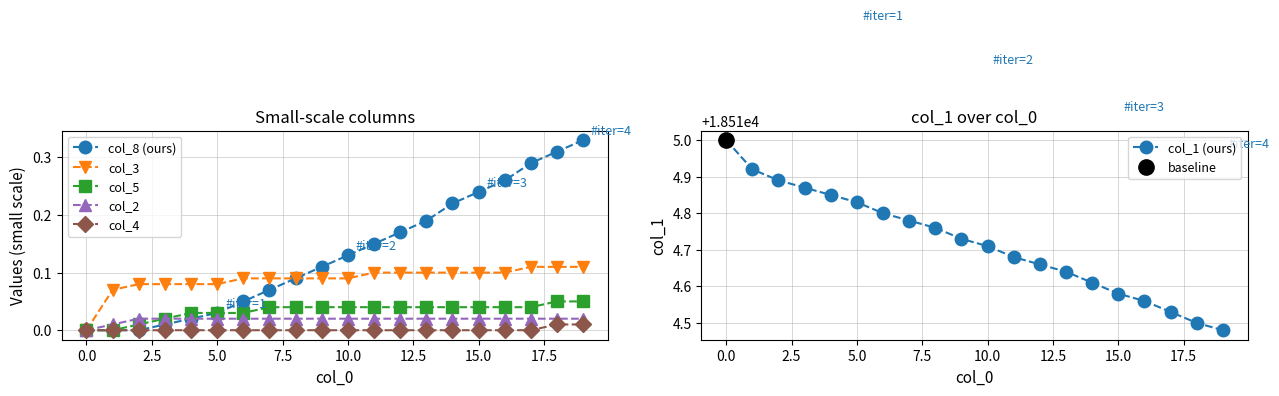

What is the difference between the maximum and minimum values in the col_1 (ours) series?

0.5